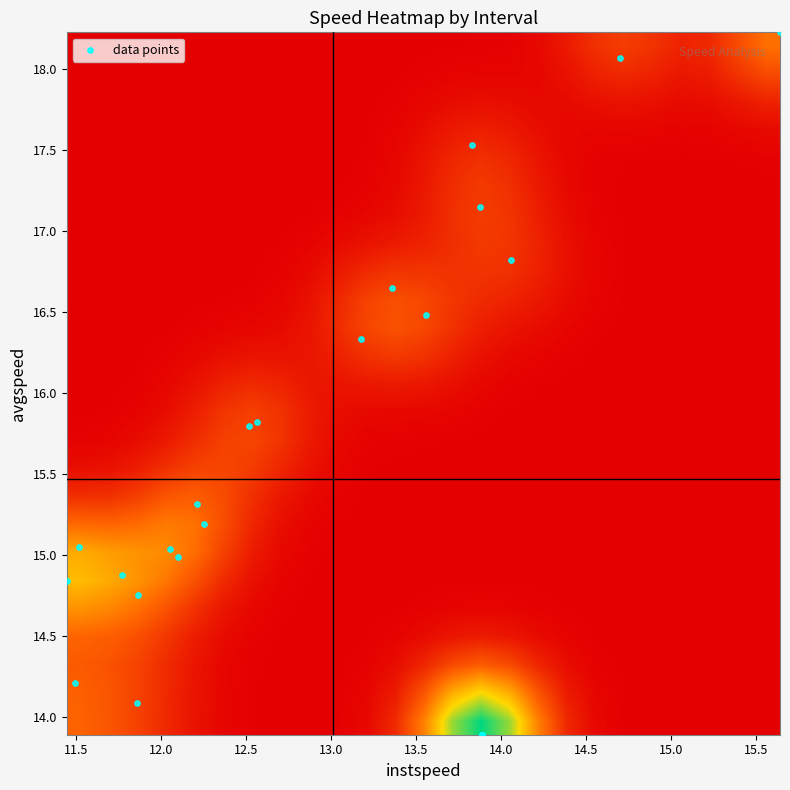

Which series has the widest spread of values?

data points